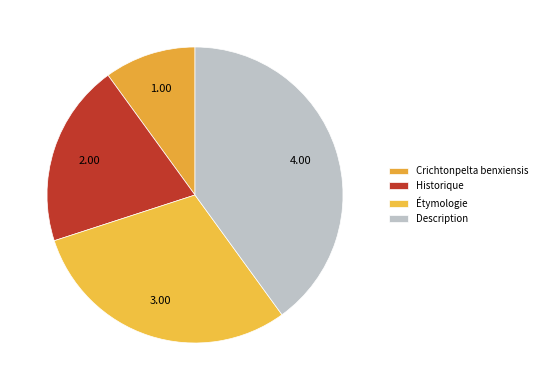

What is the largest slice in the pie chart?

Description